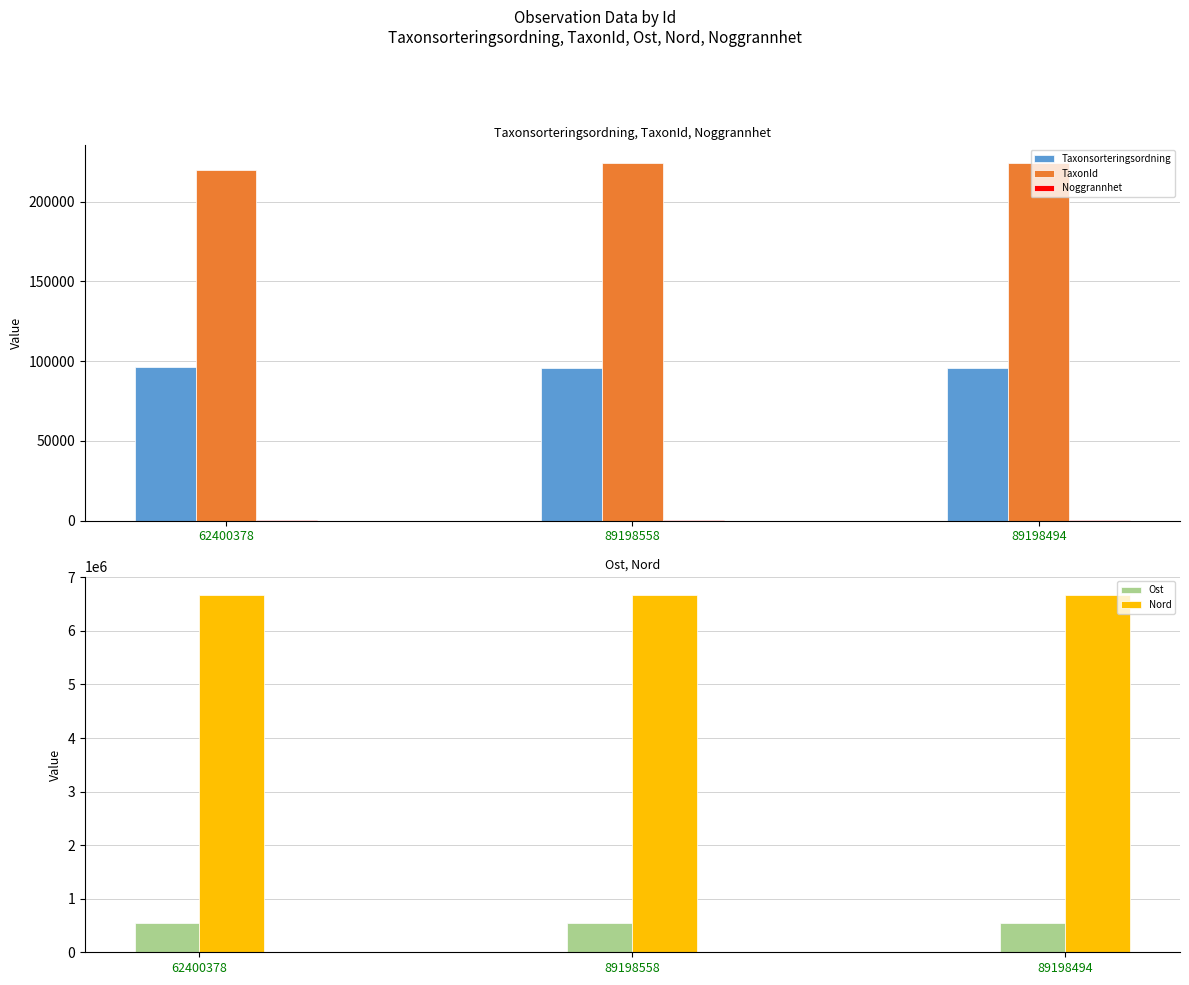

What is the minimum value for Ost?

539520